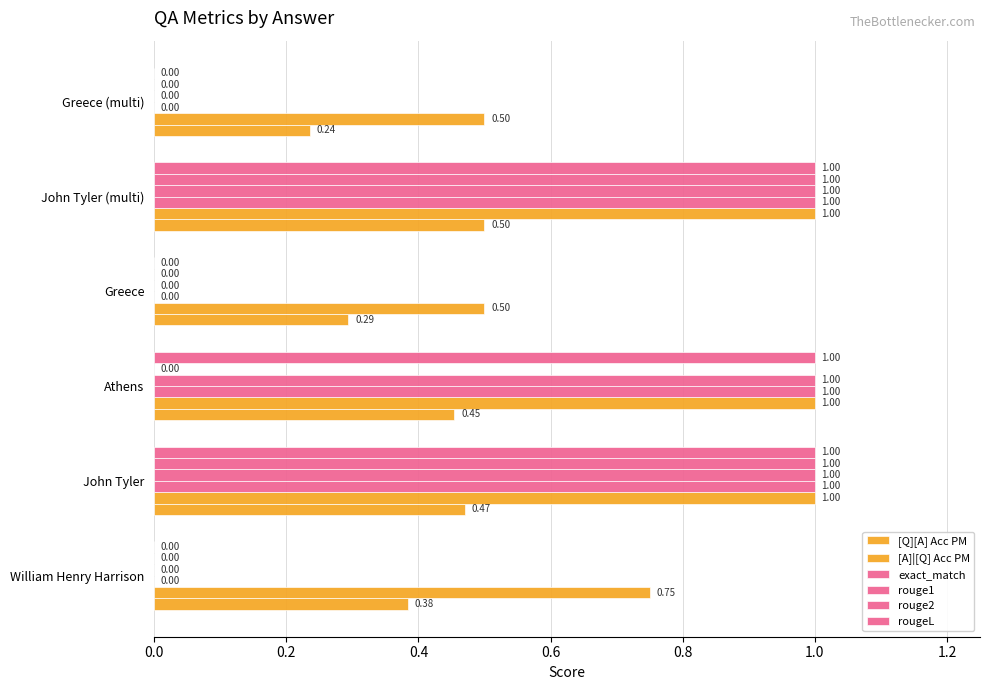

Count the number of data series in this chart.

6